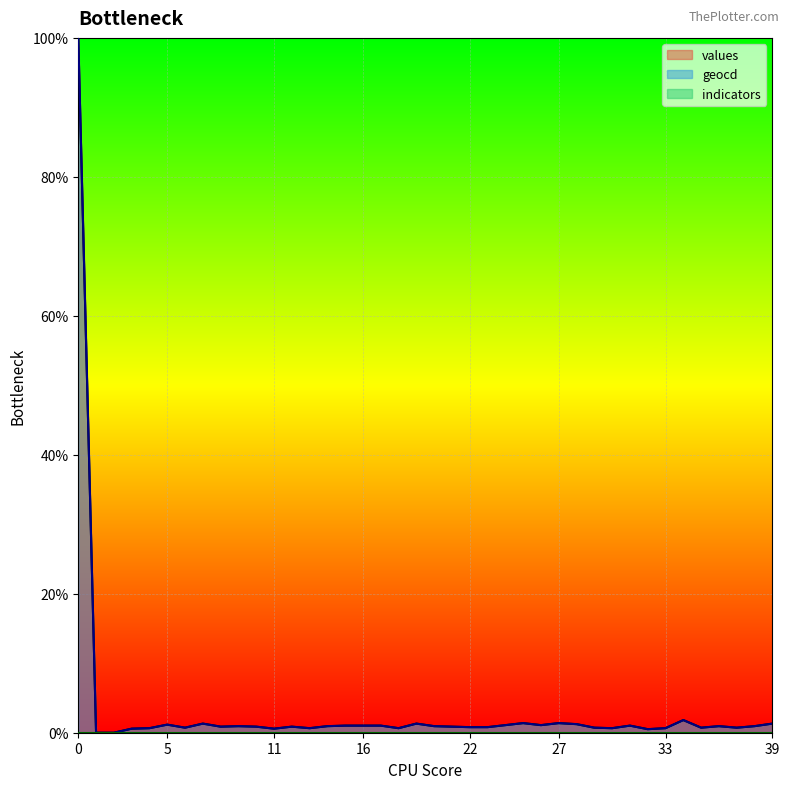

True or false: geocd has more than 1 points higher than both neighbors.

True